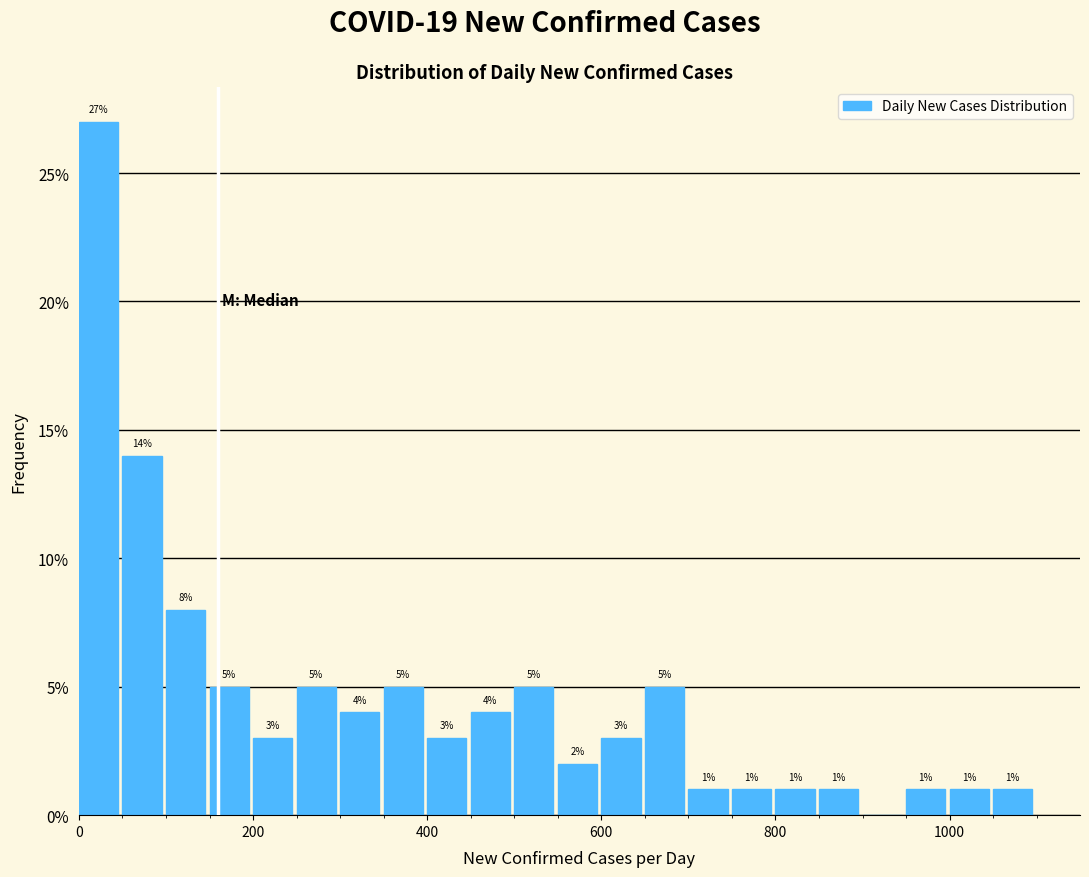

Read against the x-axis, roughly where is the centre of the tallest bar?

20